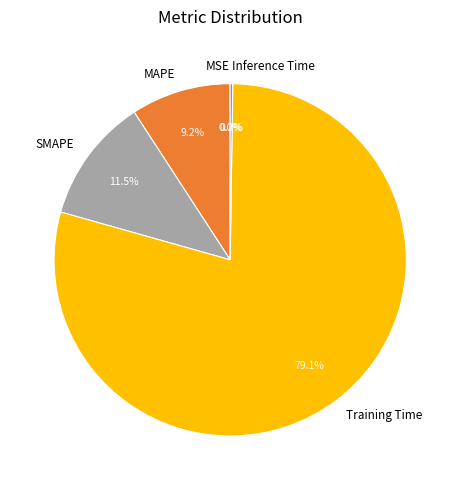

What is the largest slice in the pie chart?

Training Time